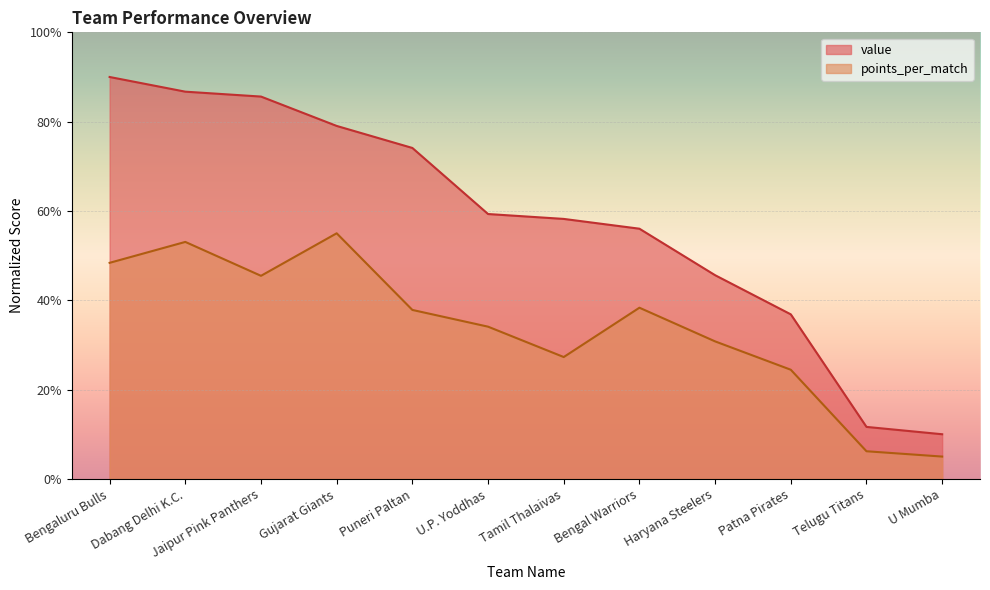

At which category does the chart reach its peak across all series?

Bengaluru Bulls